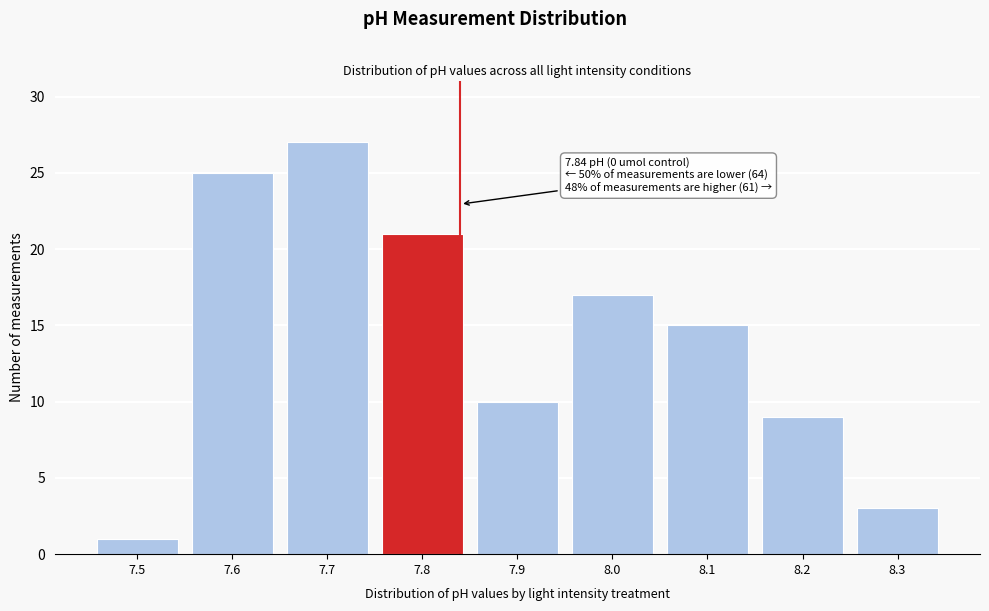

Reading left to right, transcribe all the data shown in this chart.

1	25	27	21	10	17	15	9	3